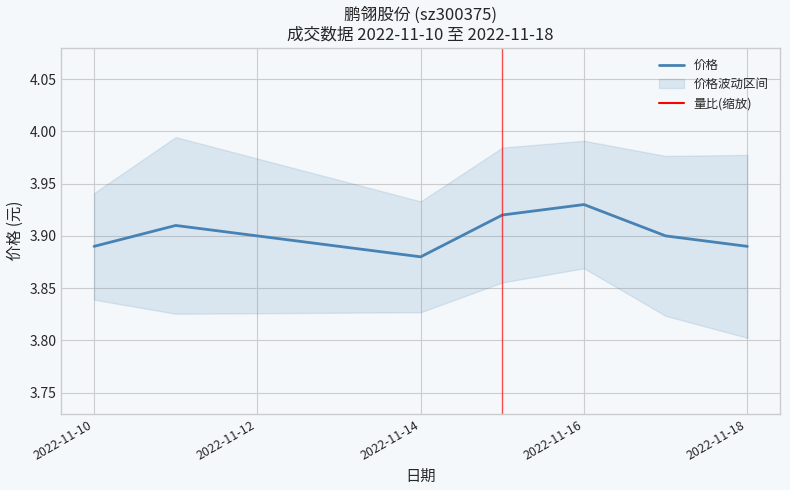

Which category has the lowest value in the 价格 series?

2022-11-14